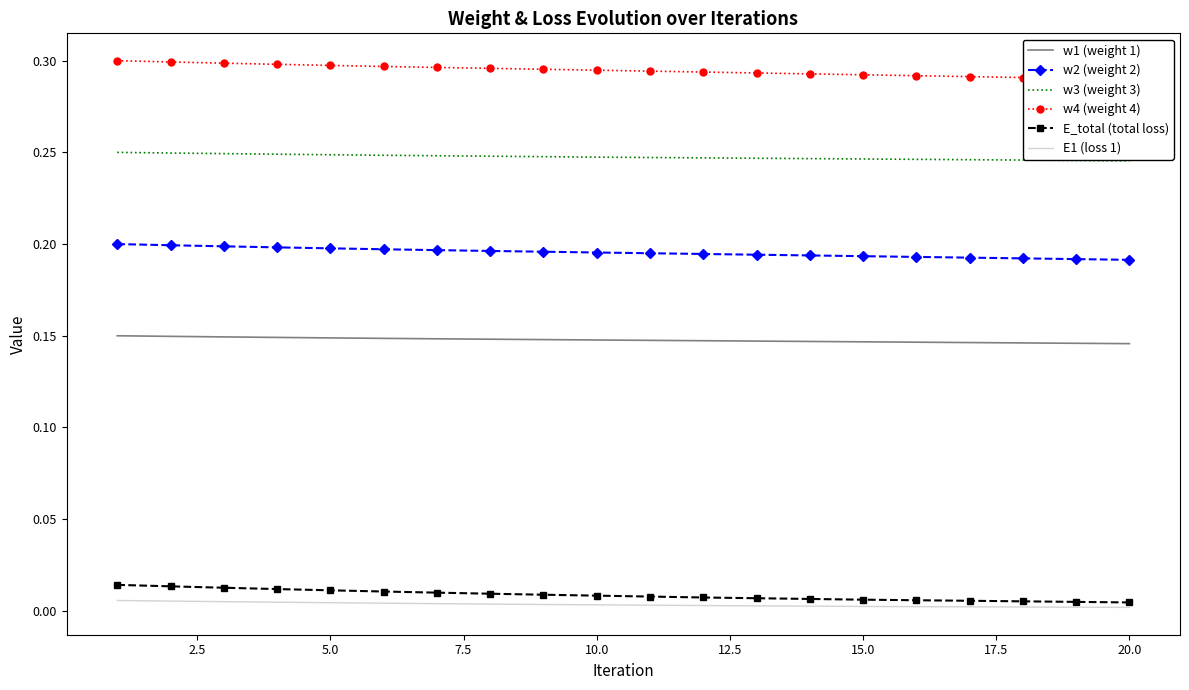

Is it true that w2 (weight 2) equals 0.1 at 5.0?

False